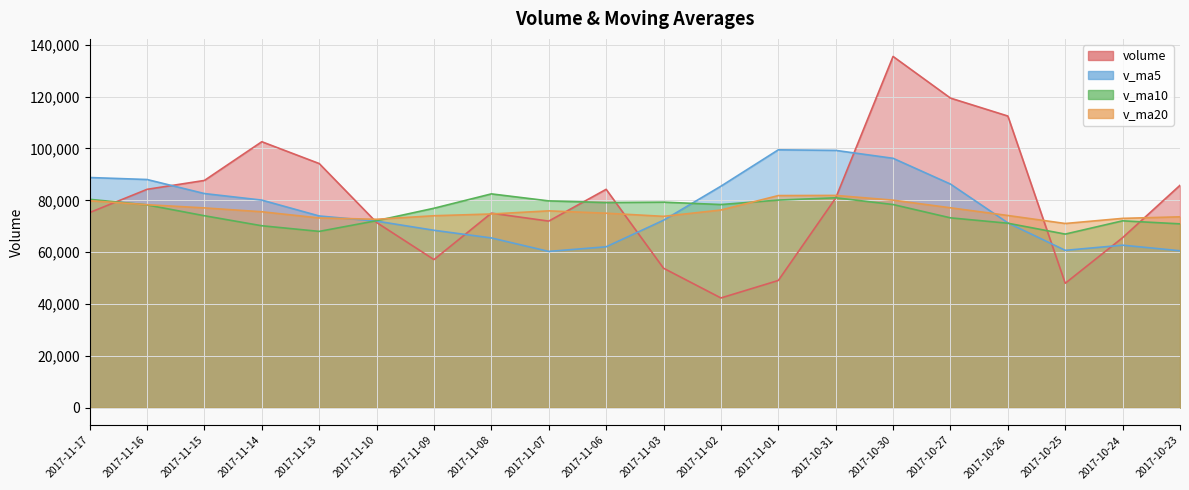

How many interior local valleys does the v_ma10 series have?

4